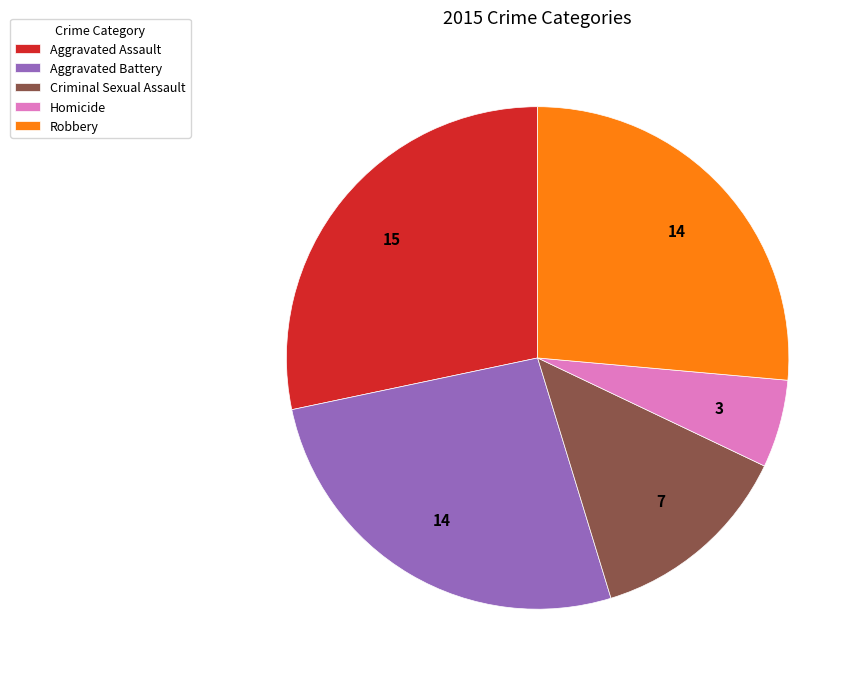

What is the largest slice in the pie chart?

Aggravated Assault